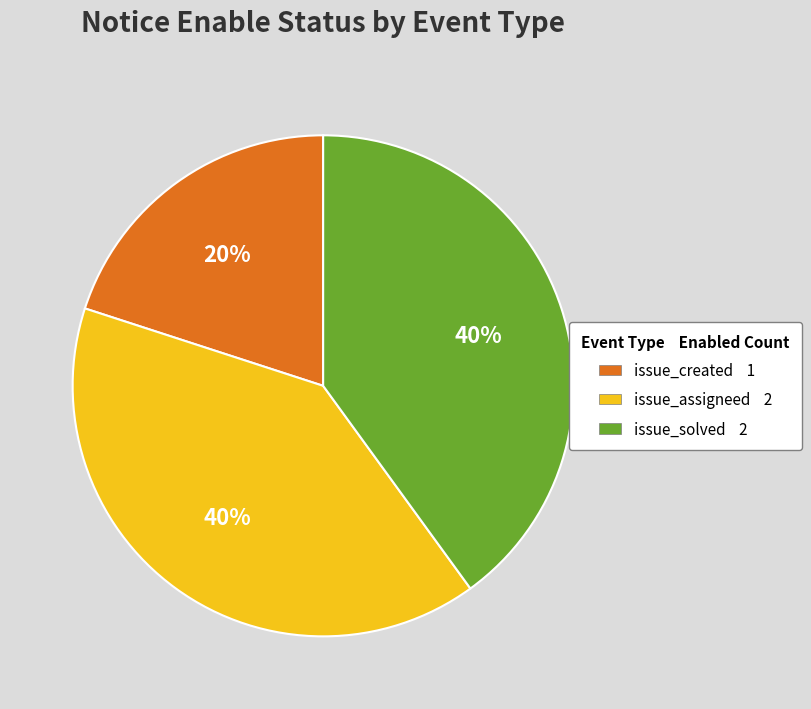

Is there a majority slice in this chart?

No